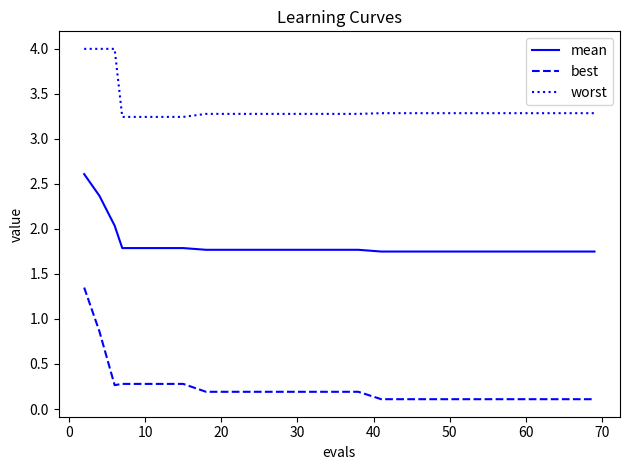

Which series has the largest total across all categories?

worst